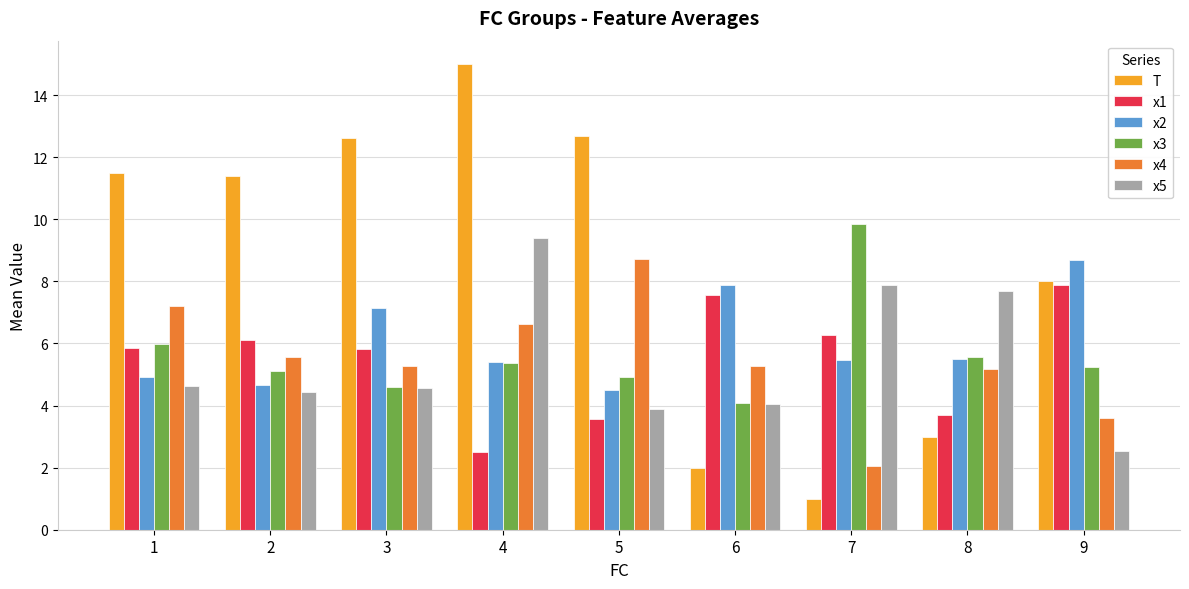

Which series changed the most between 2 and 6?

T